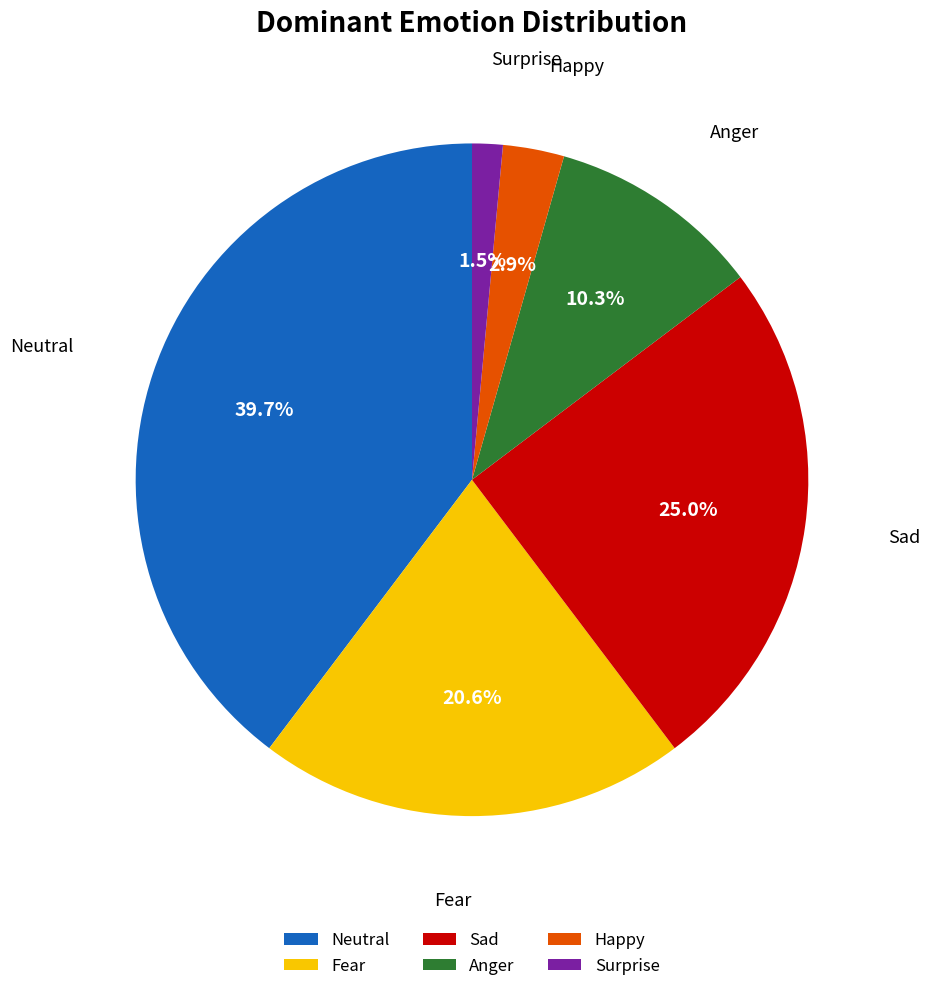

Which has a higher value, Sad or Fear?

Sad